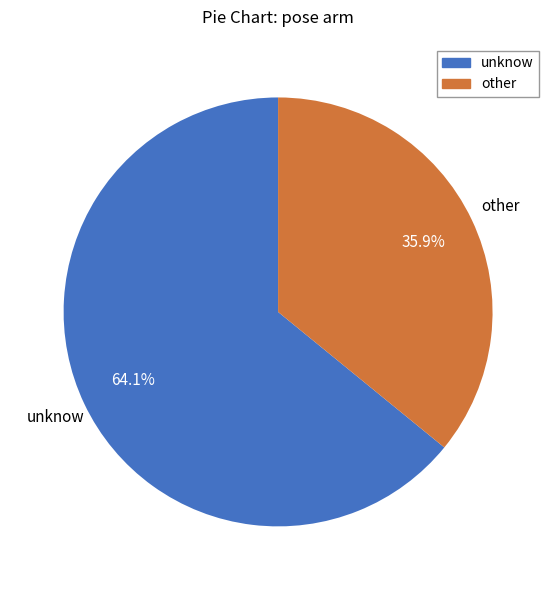

Do other and unknow together represent more than half of the pie?

Yes